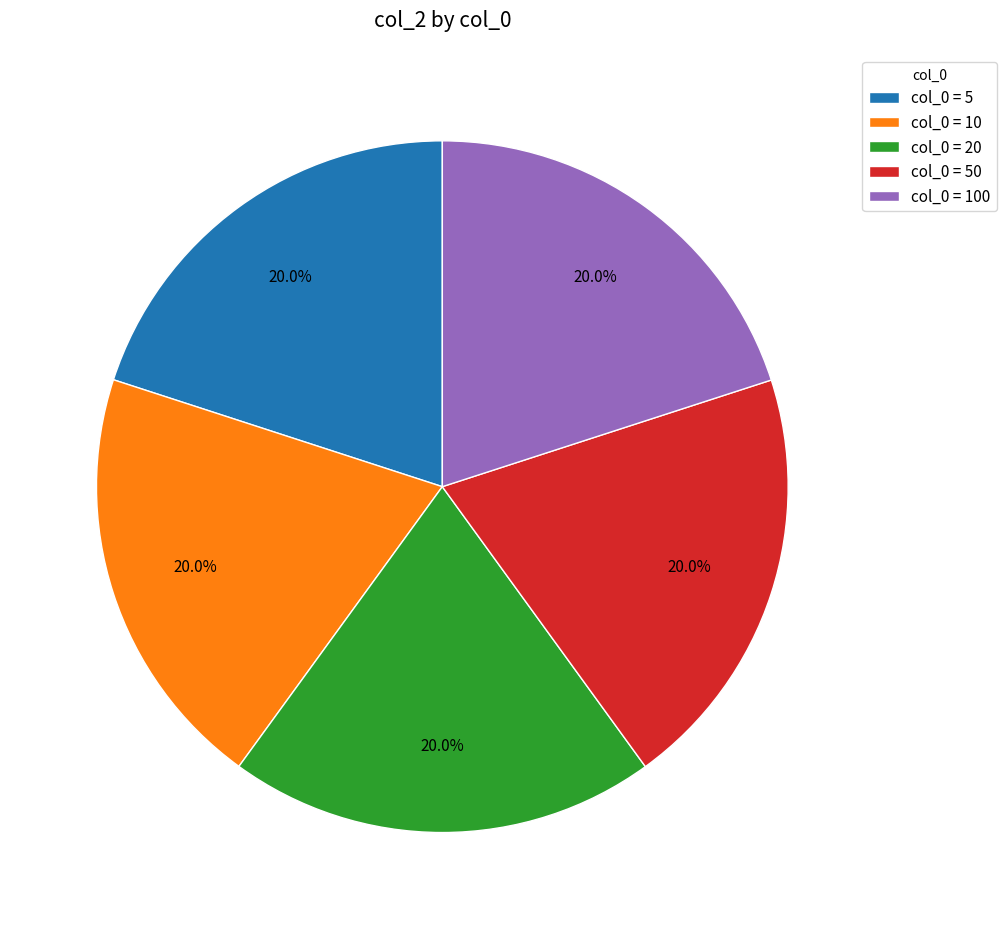

Does col_0 = 10 account for over 50% of the chart?

No